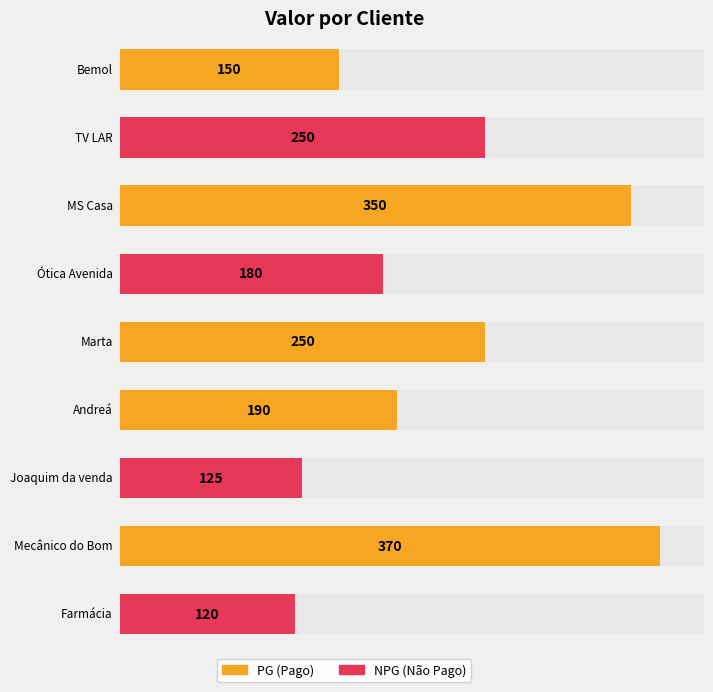

Is it true that PG equals 150 at Bemol?

True